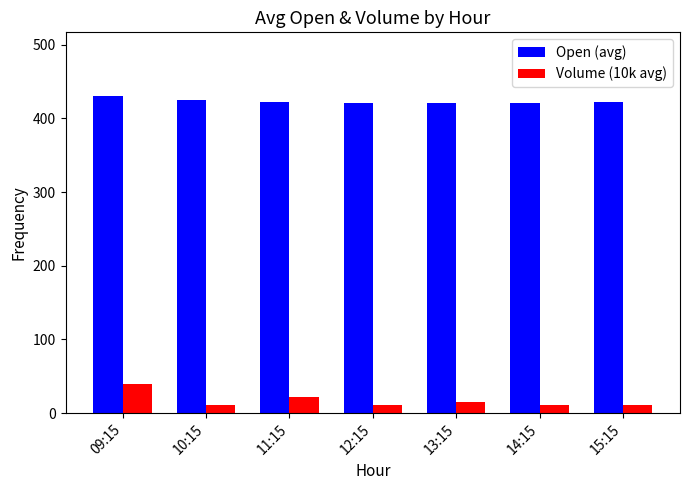

How many series are shown in this chart?

2